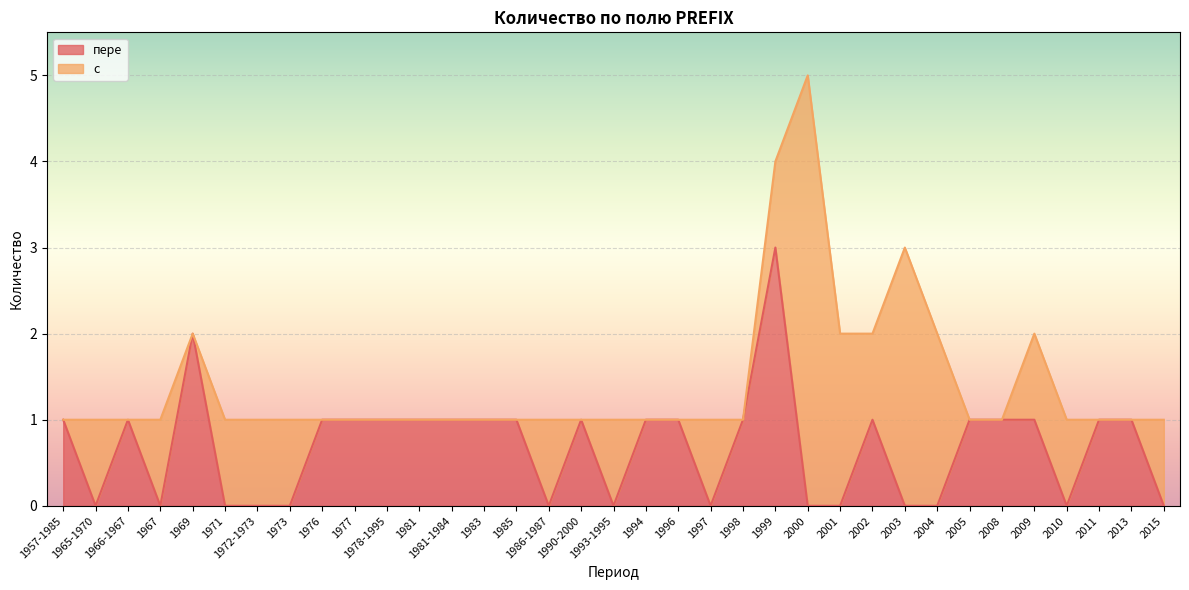

How many lines are shown in the chart?

2